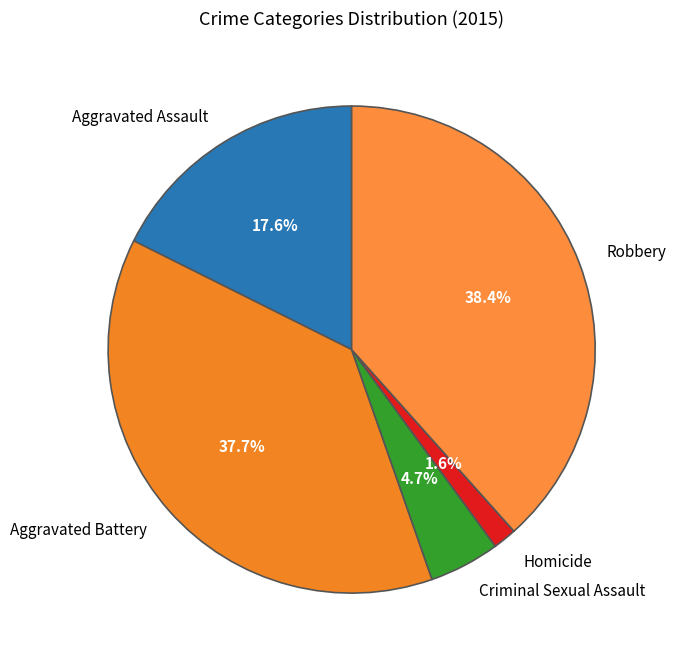

What percentage is the Aggravated Assault slice, to the nearest percent?

18%